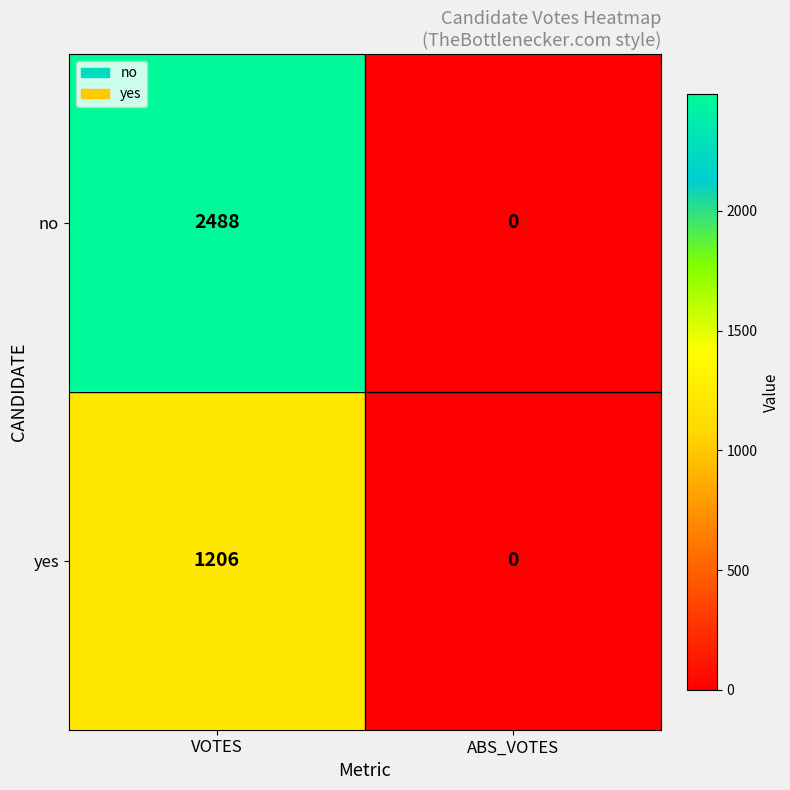

Rank the series by their average value, from highest to lowest.

no, yes